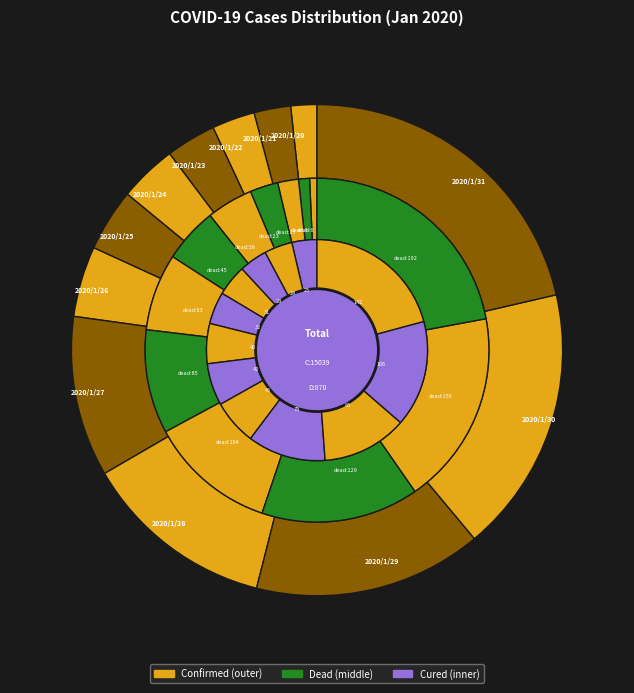

How much of the chart is everything except 2020/1/29?

85.0%